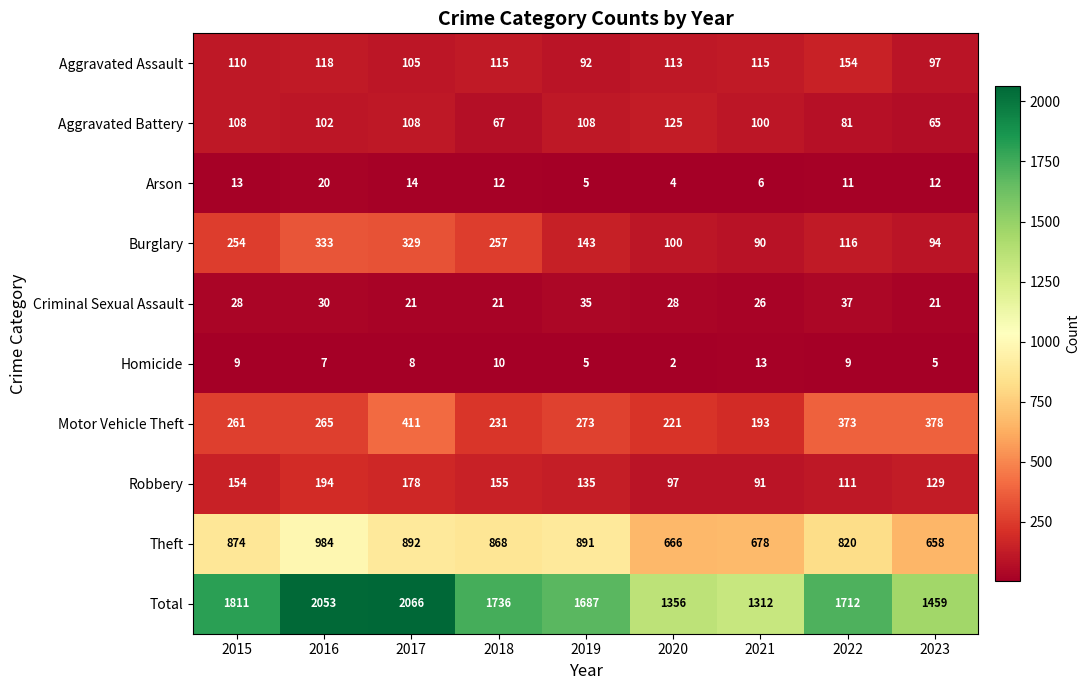

The value of Criminal Sexual Assault at 2023 is 21. True or false?

True